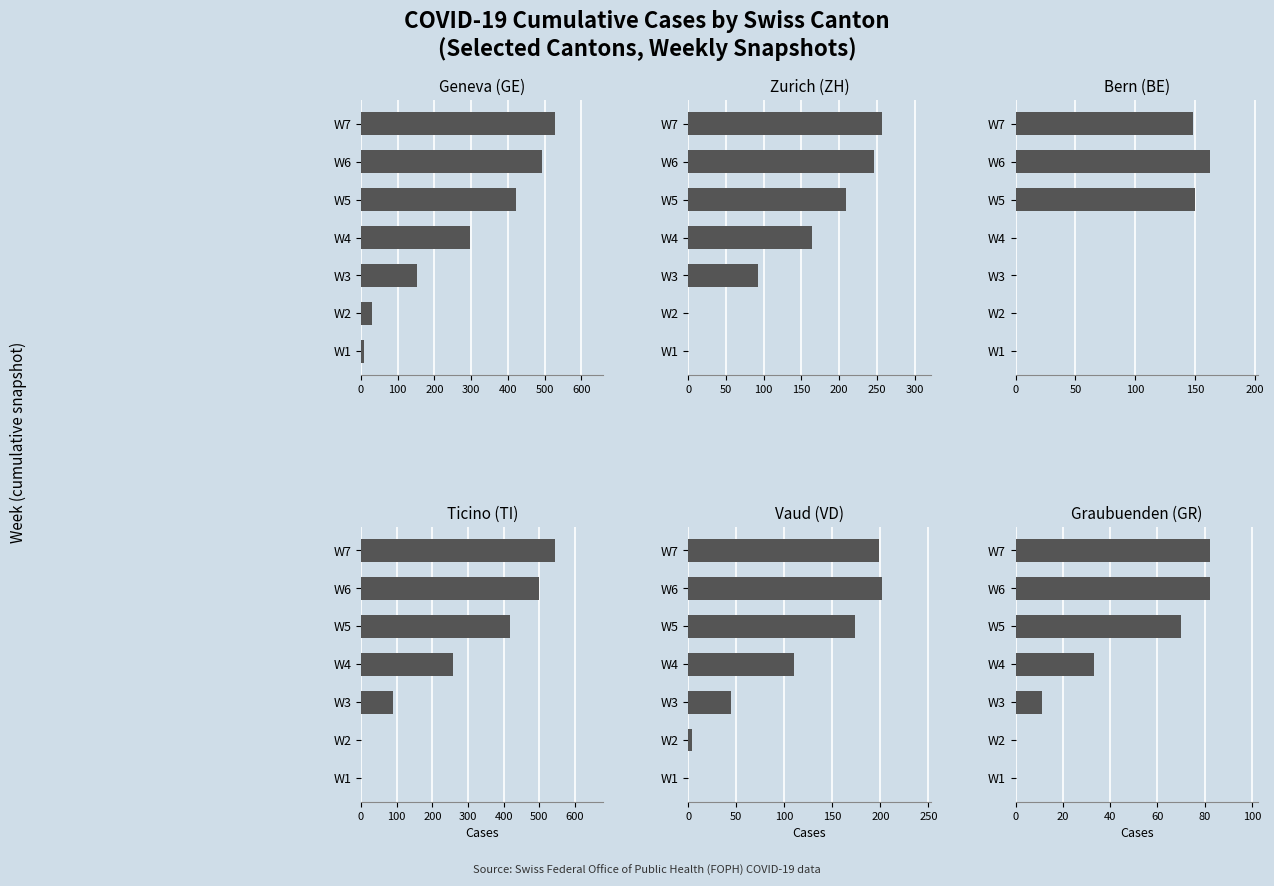

What is the highest value of the Ticino (TI) series?

544